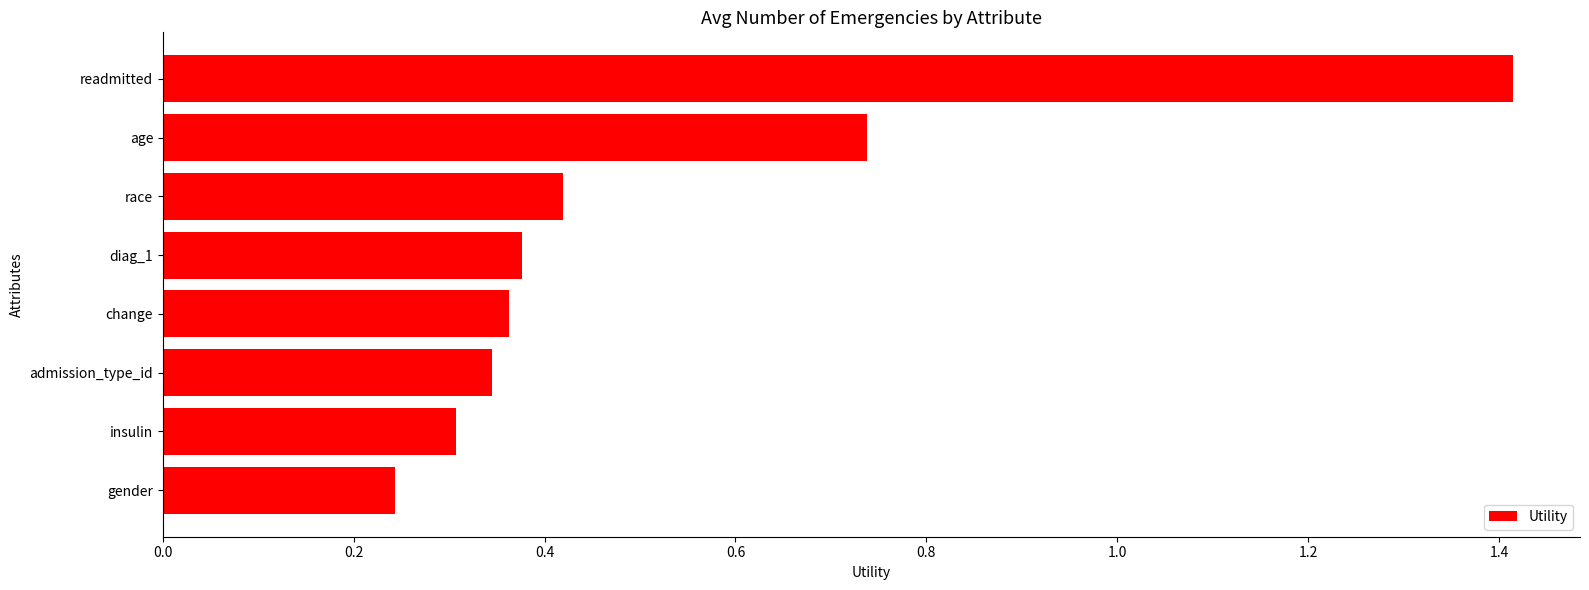

What is the maximum value shown in the chart?

1.4